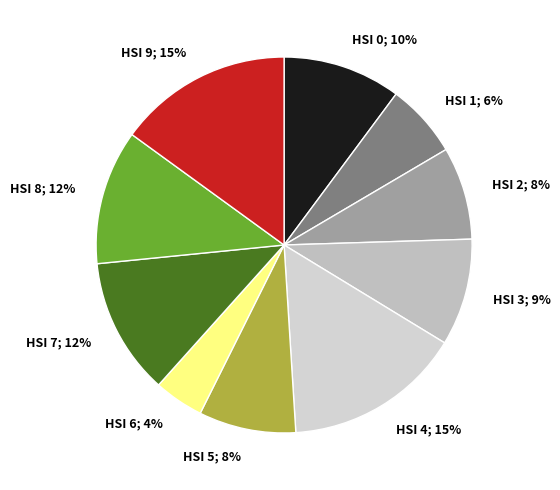

How many segments does this pie chart have?

10